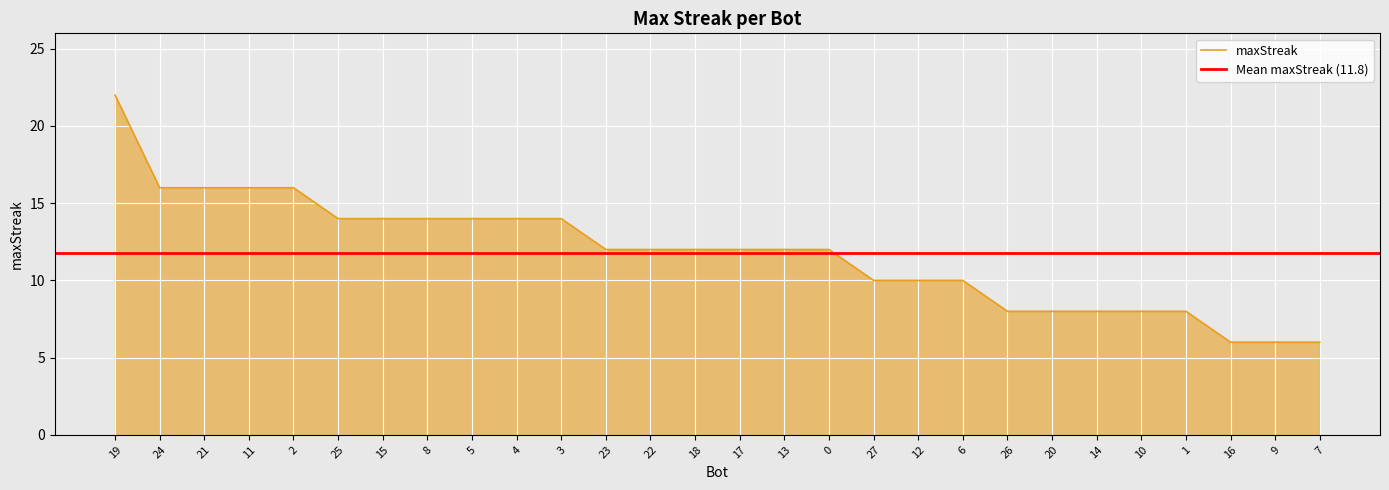

How many values exceed 12?

11